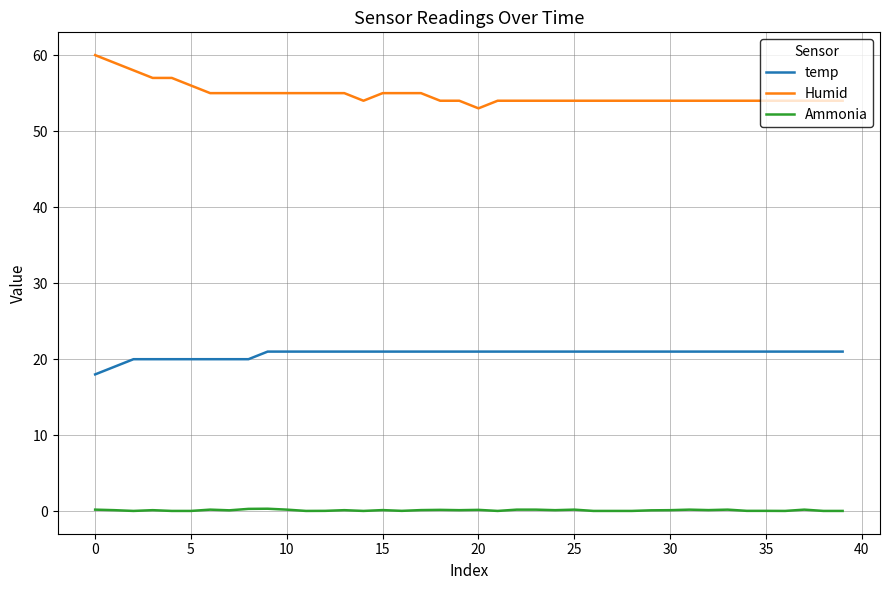

True or false: Humid and temp cross at least once.

False